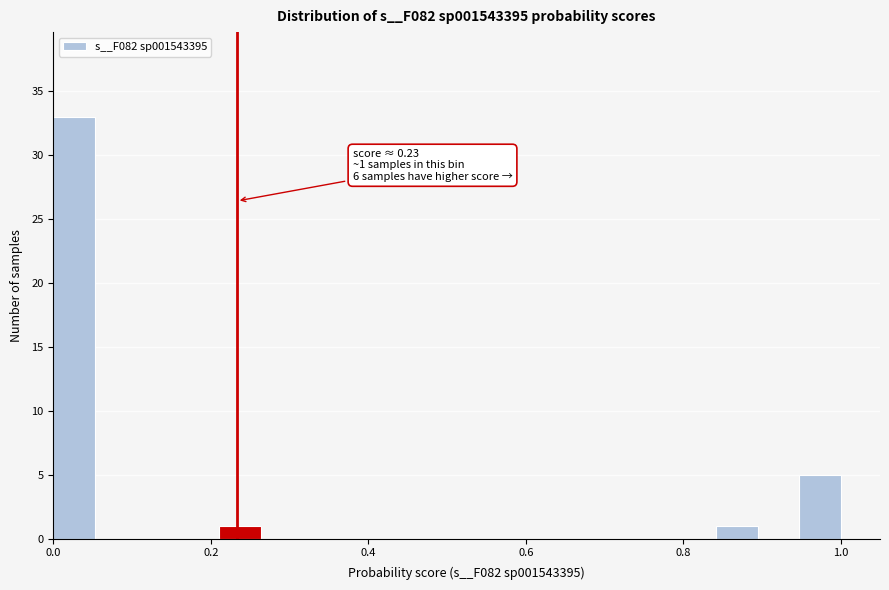

Around what value on the x-axis is the tallest bar? Give the approximate position of its centre, as read against the axis.

0.02